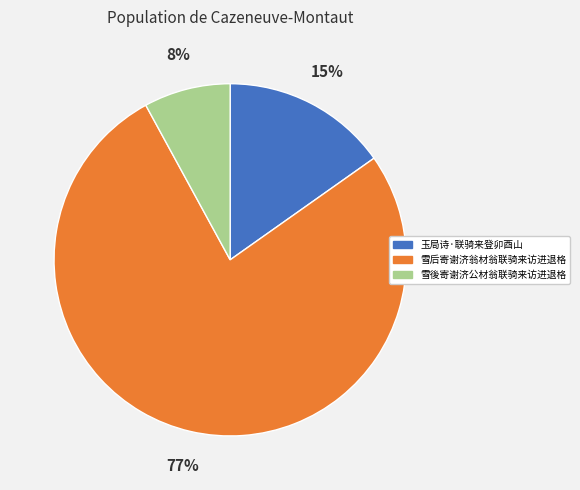

The 雪後寄谢济公材翁联骑来访进退格 slice represents 8% of the pie. True or false?

True